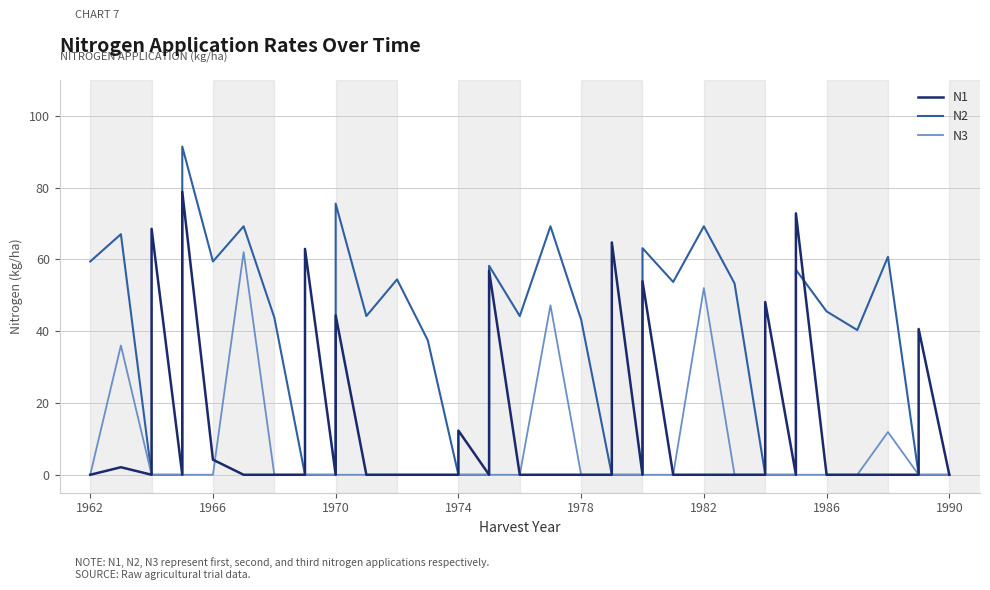

Rank the series by their average value, from highest to lowest.

N2, N1, N3